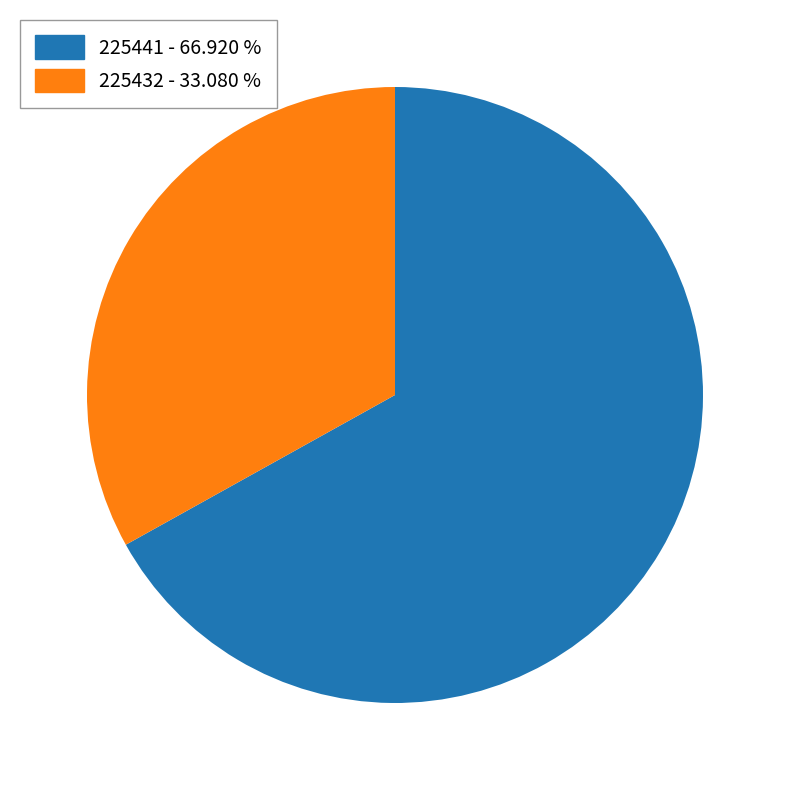

Count the number of slices in the pie.

2